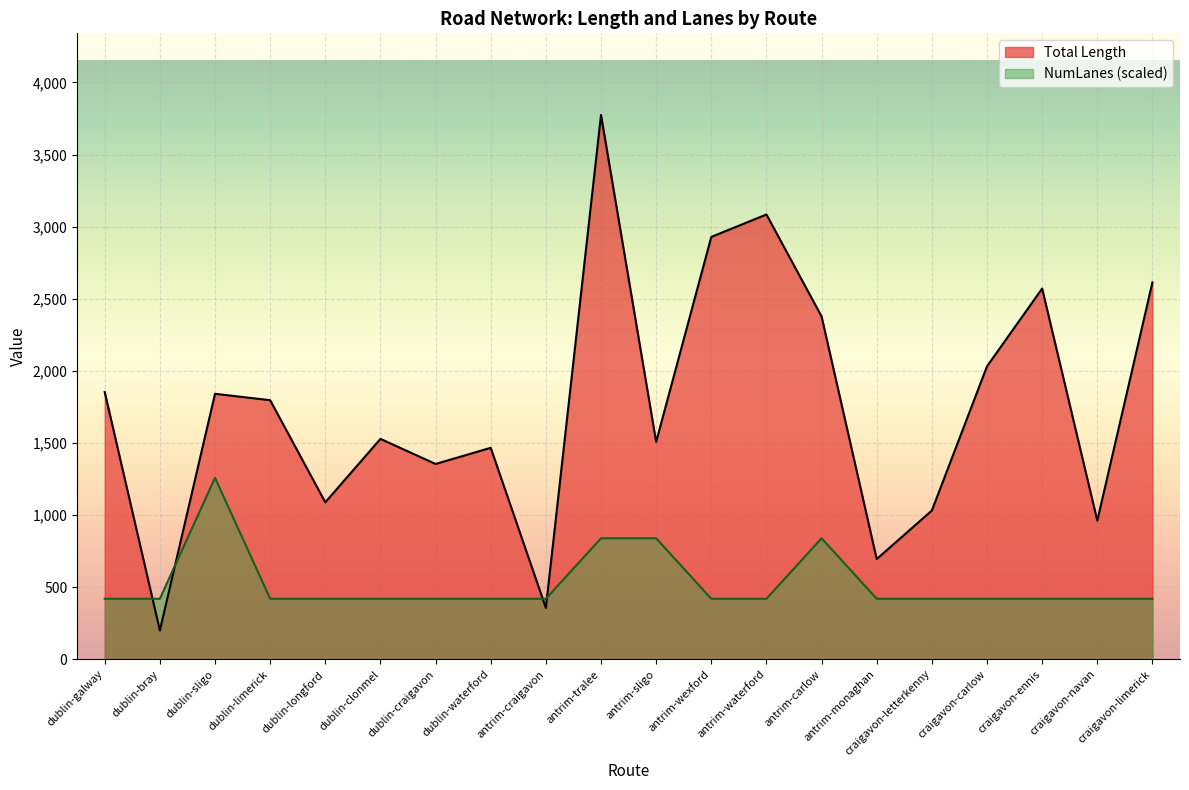

What is the minimum value for Total Length?

199.3